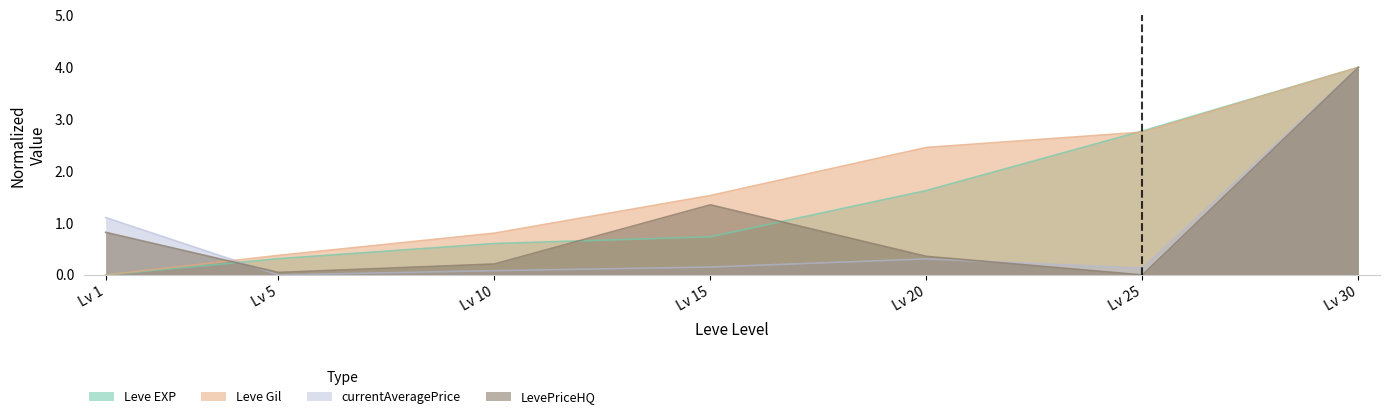

Which label corresponds to the largest value in the chart?

Lv 30